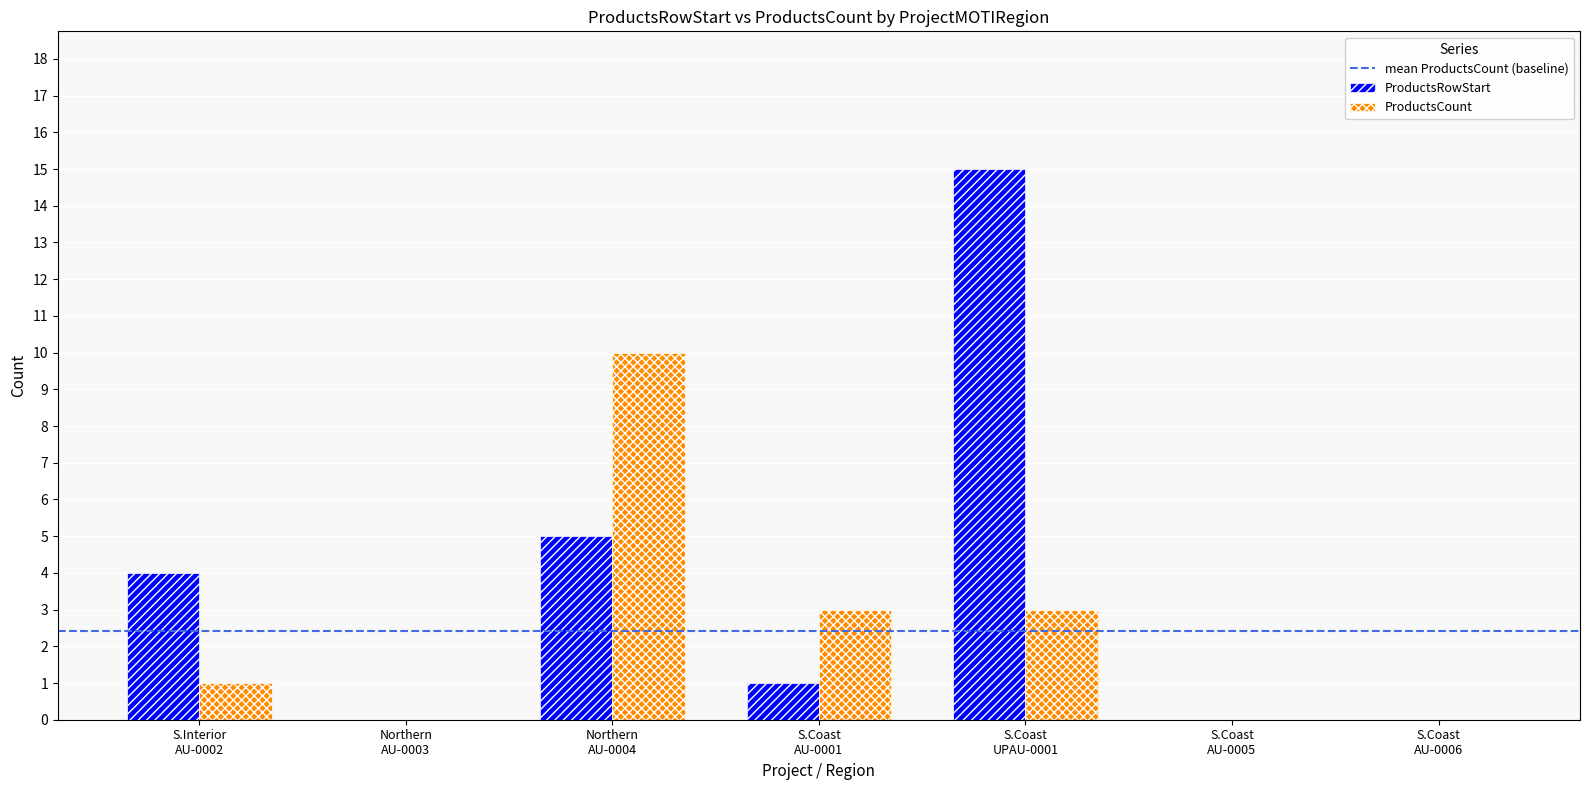

What is the maximum value for ProductsCount?

10